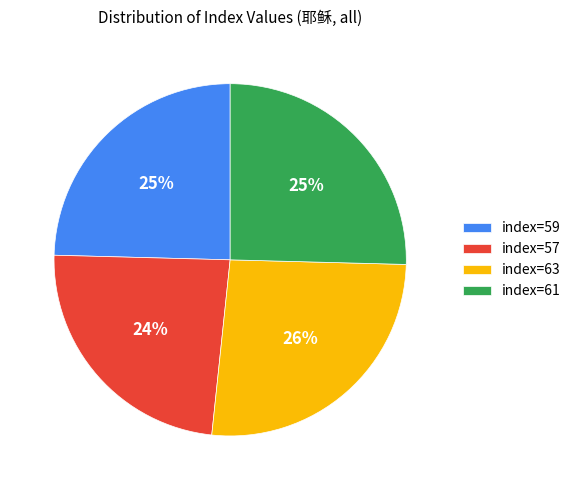

To the nearest percent, what is the combined percentage of index=61 and index=57?

49%